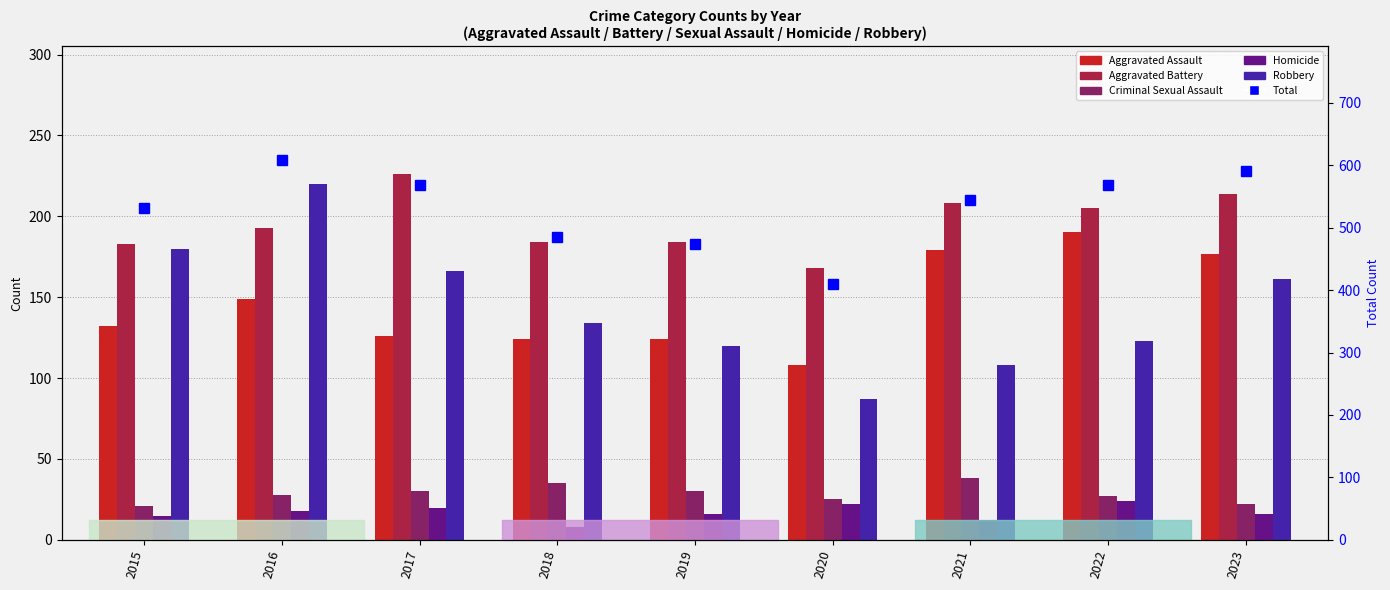

The value of Aggravated Assault at 2021 is 276. True or false?

False